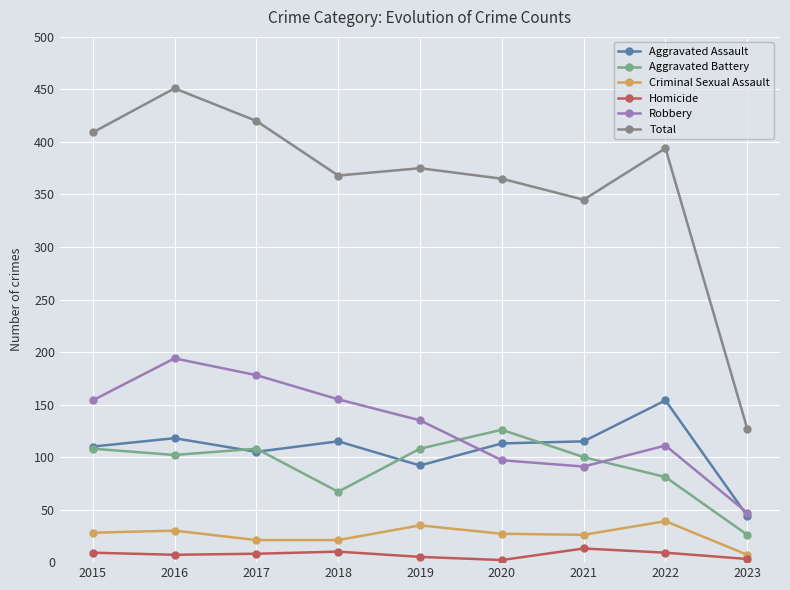

What is the maximum value shown in the chart?

451